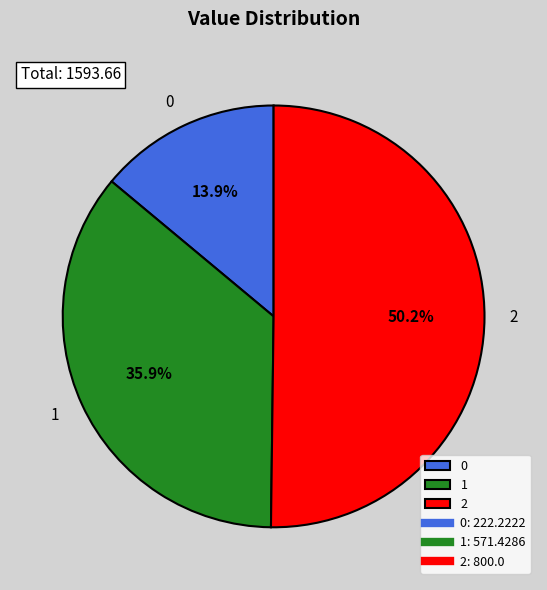

Which has a higher value, 0 or 1?

1